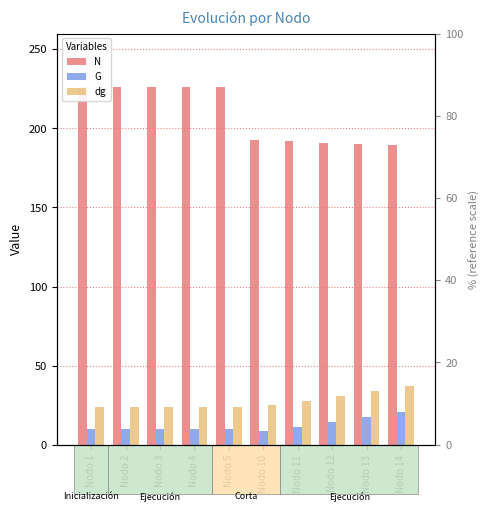

What value does the dg series have at Nodo 2?

23.8